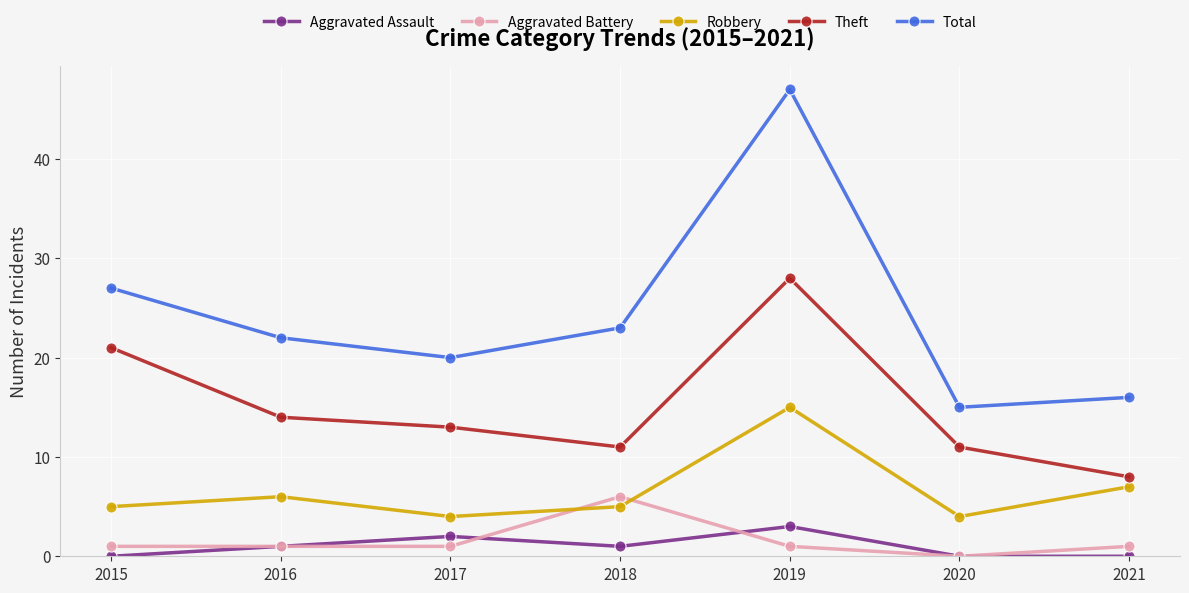

The Robbery series shows 4 at 2020. True or false?

True